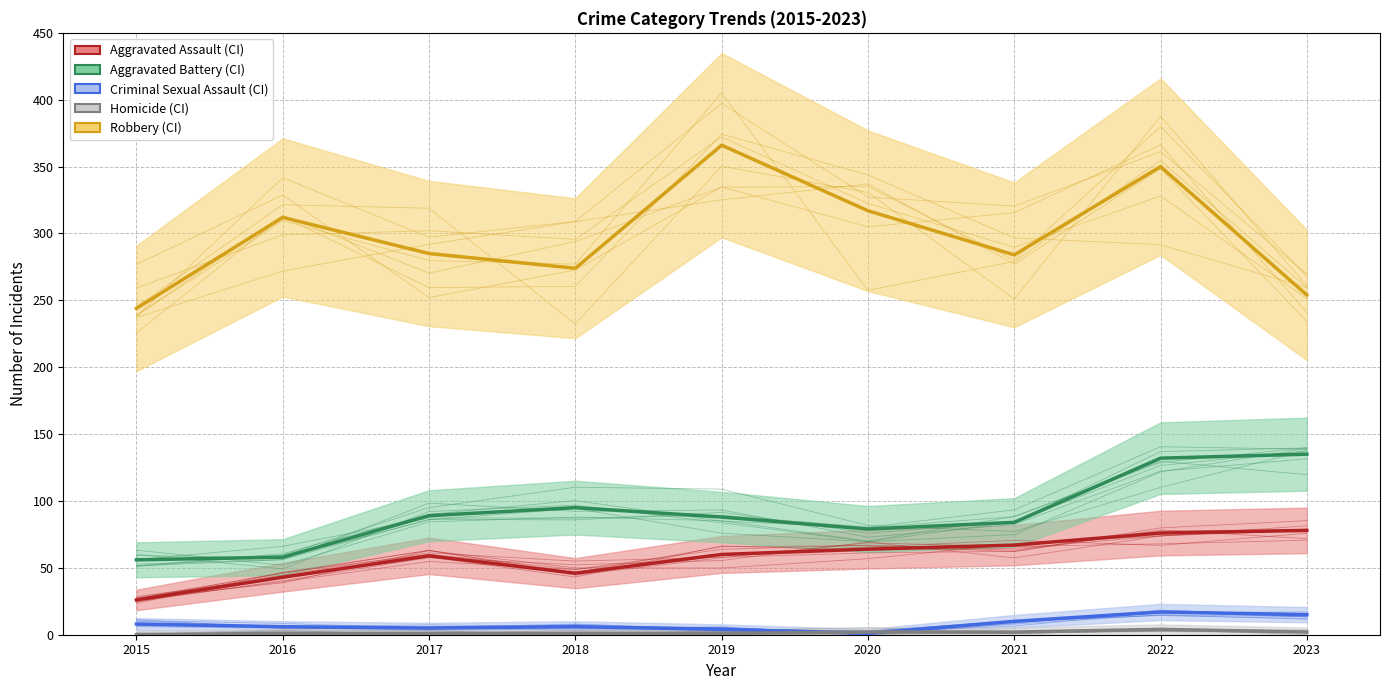

Where does the Homicide series first go above 1?

2020